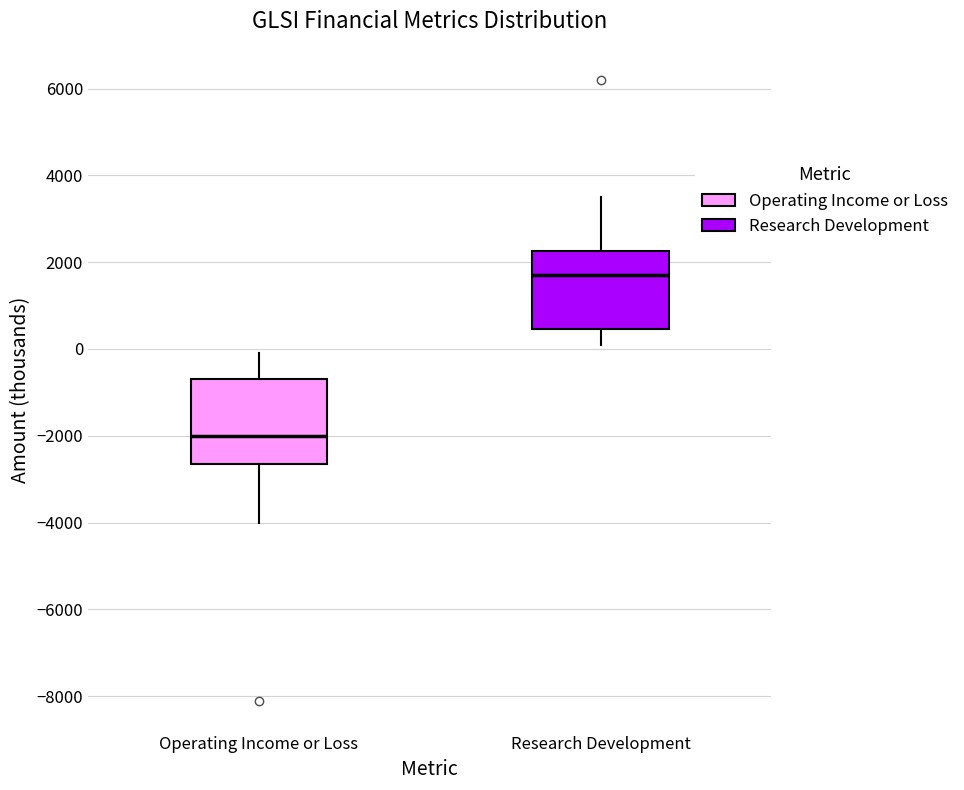

Reading left to right, read every box against the y-axis: the position of its median line, the range the box covers, and the ends of its whiskers. The values are not printed on the chart, so give them approximately, as read against the axis.

Operating Income or Loss: median -2000, box -2600 to -600, whiskers -4000 to 0
Research Development: median 1800, box 400 to 2200, whiskers 200 to 3600